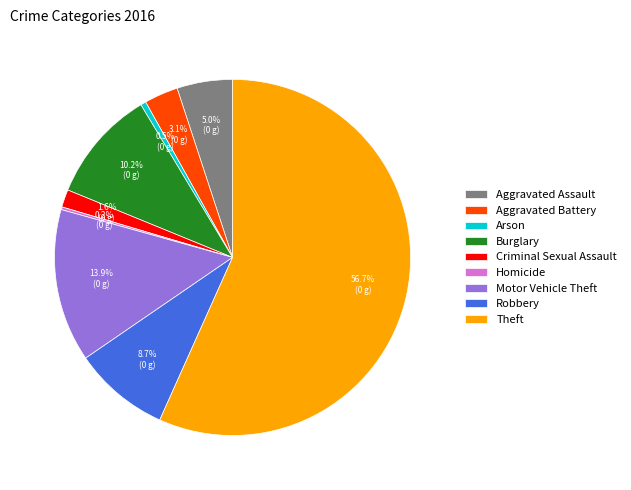

To the nearest percent, what is the average slice percentage?

11%